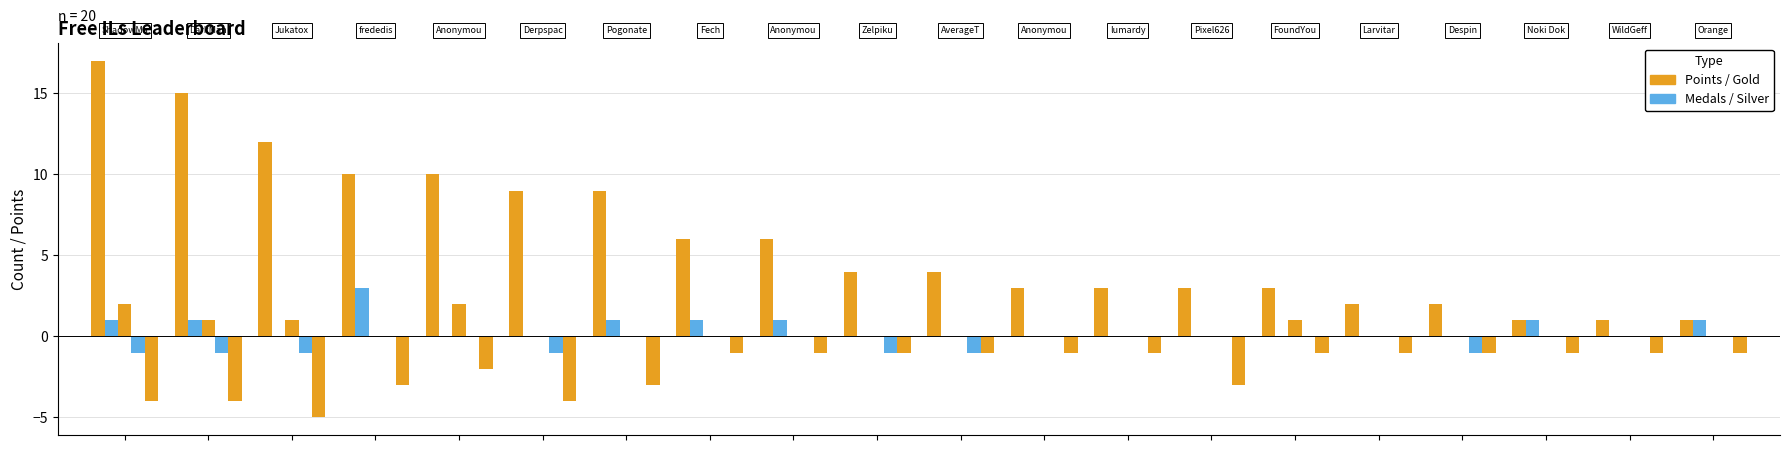

Reading left to right, list all the values displayed in this chart.

Points: 17	15	12	10	10	9	9	6	6	4	4	3	3	3	3	2	2	1	1	1
Medals: 1	1	0	3	0	0	1	1	1	0	0	0	0	0	0	0	0	1	0	1
Gold: 2	1	1	0	2	0	0	0	0	0	0	0	0	0	1	0	0	0	0	0
Silver: -1	-1	-1	0	0	-1	0	0	0	-1	-1	0	0	0	0	0	-1	0	0	0
Entries: -4	-4	-5	-3	-2	-4	-3	-1	-1	-1	-1	-1	-1	-3	-1	-1	-1	-1	-1	-1